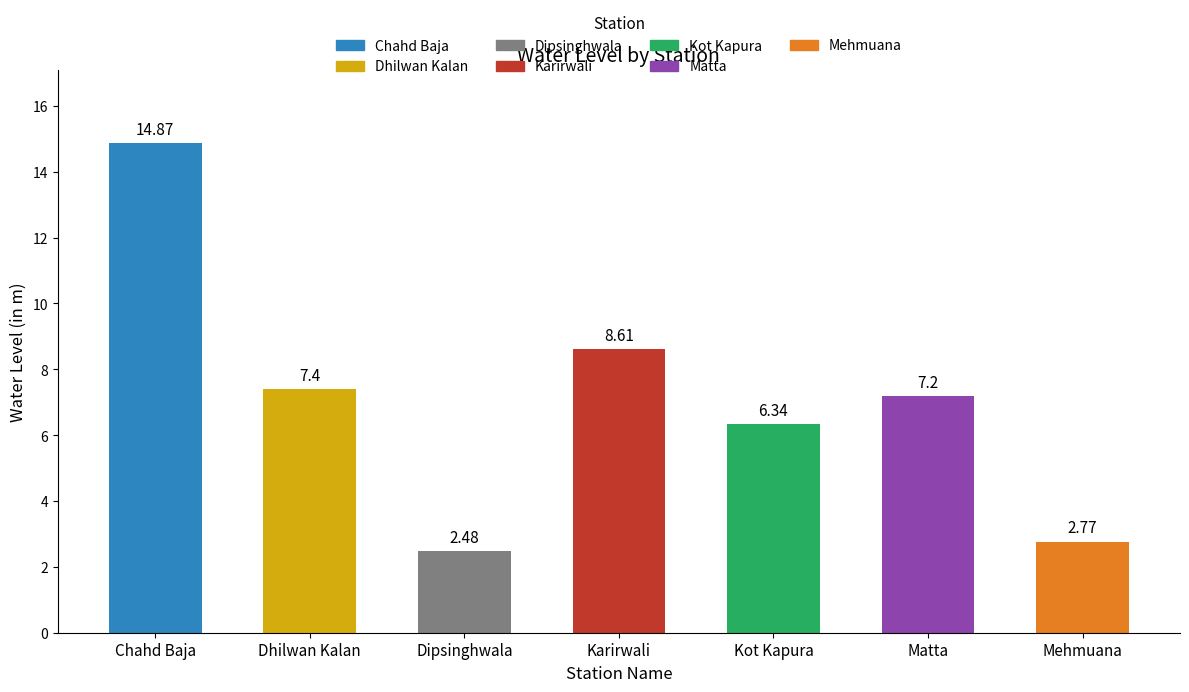

What is the label of the 5th bar from the right?

Dipsinghwala